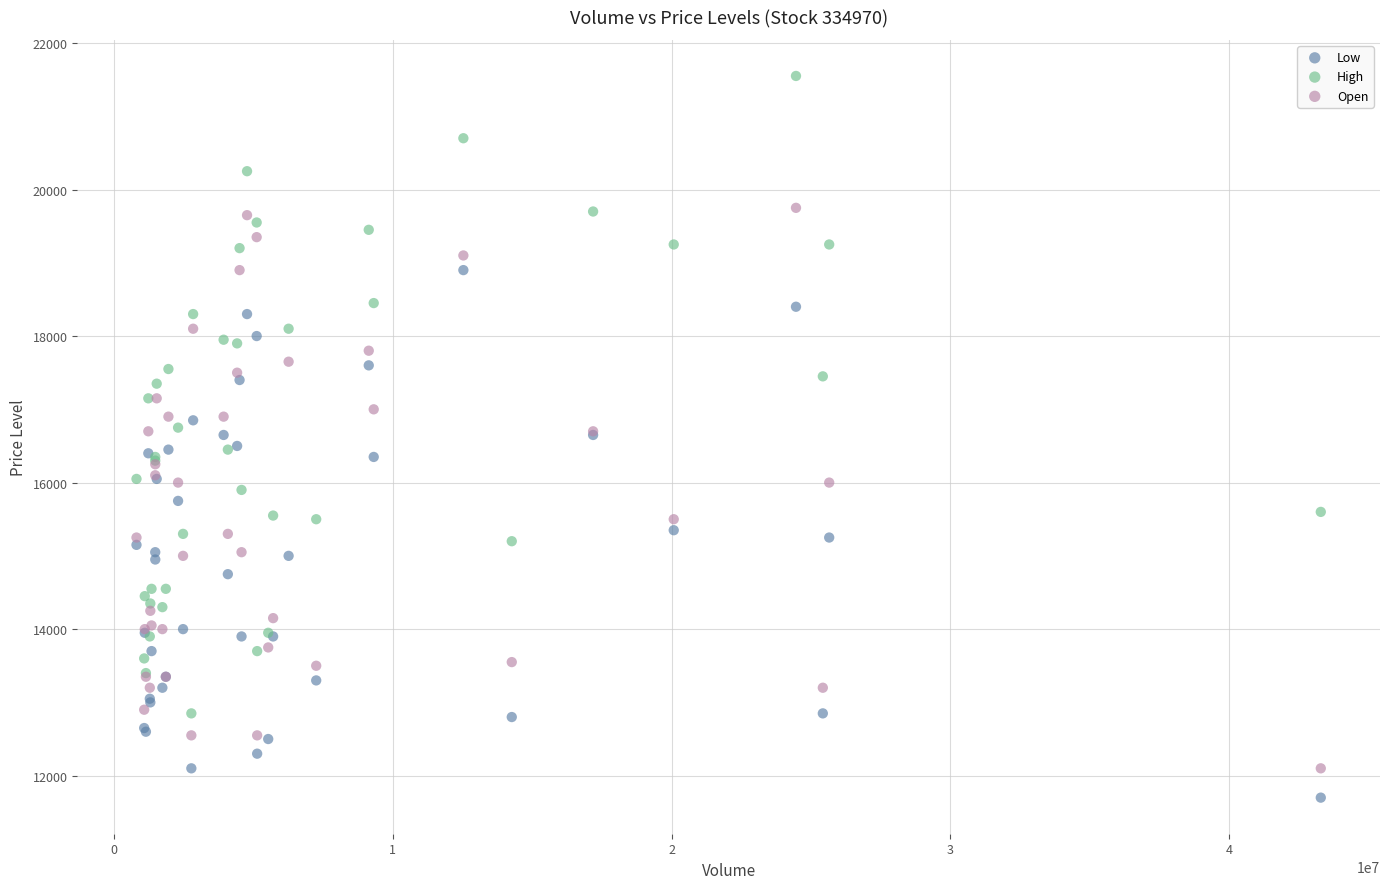

Which series has the widest spread of Y values?

High